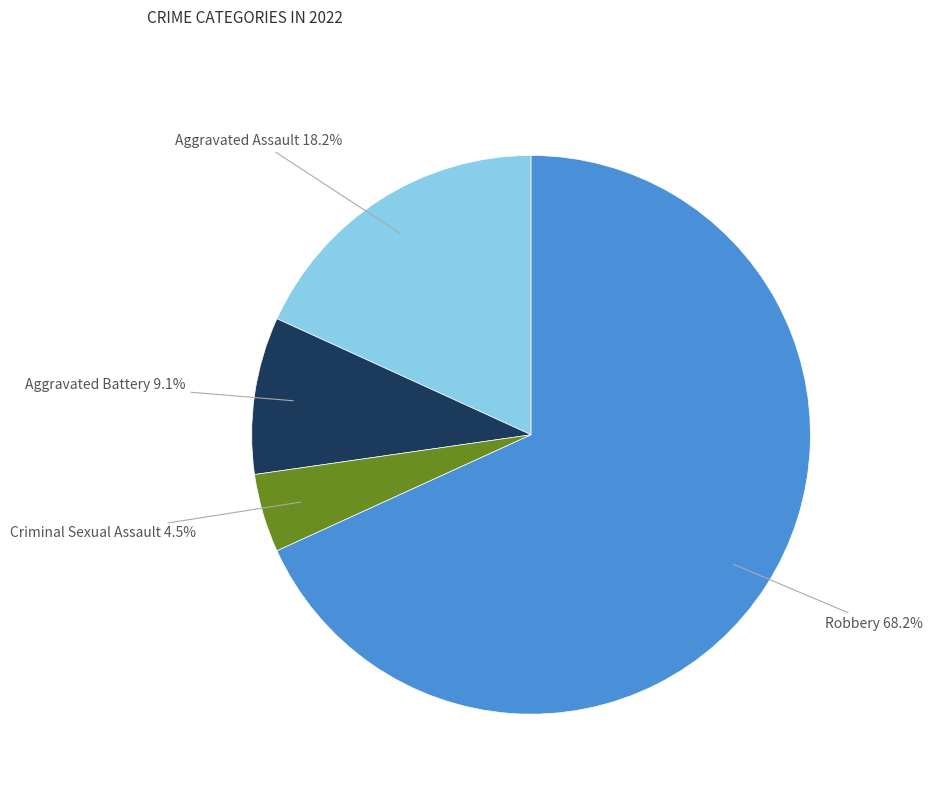

Is there a majority slice in this chart?

Yes